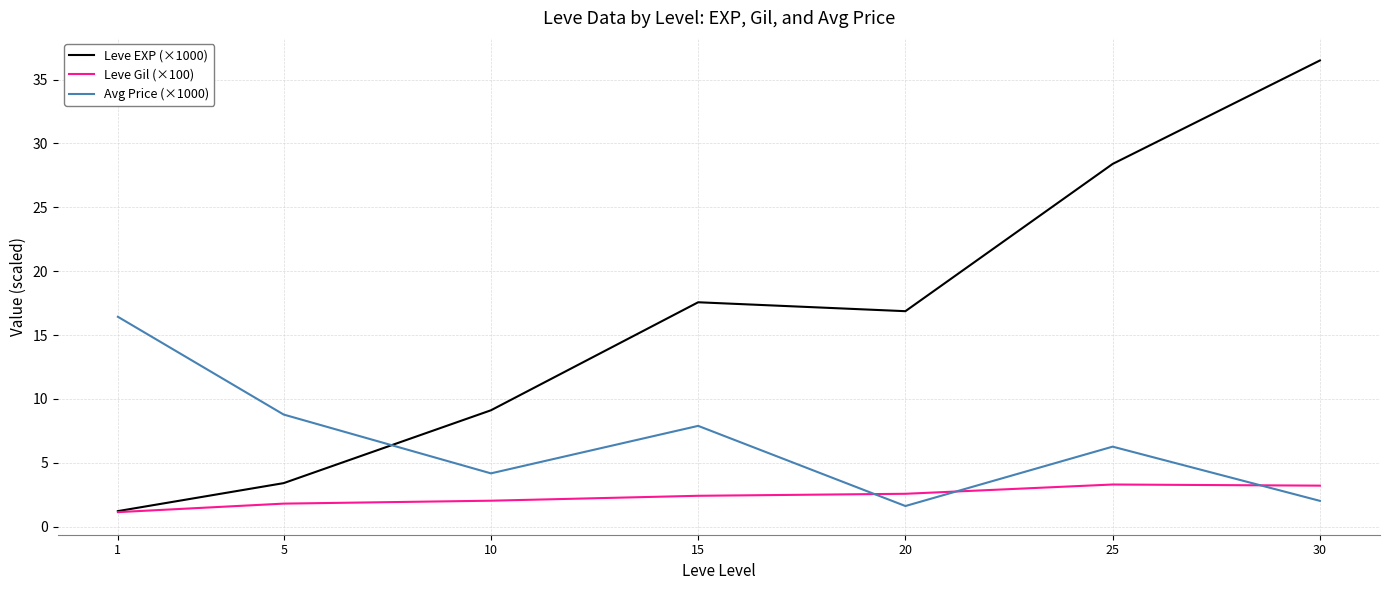

At which category does Avg Price (×1000) reach its first local valley?

10